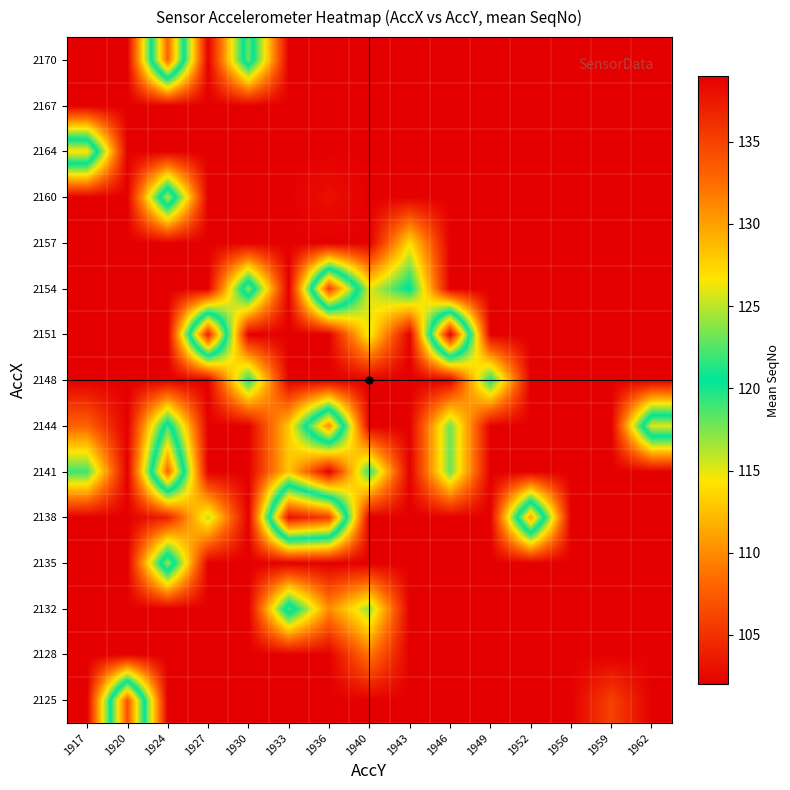

Reading left to right, extract all data points from this chart.

2125: 1917=102.0	1920=134.0	1924=102.0	1927=102.0	1930=102.0	1933=102.0	1936=102.0	1940=102.0	1943=102.0	1946=102.0	1949=102.0	1952=102.0	1956=102.0	1959=106.0	1962=102.0
2128: 1917=102.0	1920=102.0	1924=102.0	1927=102.0	1930=102.0	1933=102.0	1936=102.0	1940=109.0	1943=102.0	1946=102.0	1949=102.0	1952=102.0	1956=102.0	1959=102.0	1962=102.0
2132: 1917=102.0	1920=102.0	1924=102.0	1927=102.0	1930=102.0	1933=122.5	1936=110.0	1940=117.0	1943=102.0	1946=102.0	1949=102.0	1952=102.0	1956=102.0	1959=102.0	1962=102.0
2135: 1917=102.0	1920=102.0	1924=124.3	1927=102.0	1930=102.0	1933=102.0	1936=102.0	1940=102.0	1943=102.0	1946=102.0	1949=102.0	1952=102.0	1956=102.0	1959=102.0	1962=102.0
2138: 1917=102.0	1920=102.0	1924=104.0	1927=116.0	1930=102.0	1933=138.0	1936=135.0	1940=102.0	1943=102.0	1946=102.0	1949=102.0	1952=130.0	1956=102.0	1959=102.0	1962=102.0
2141: 1917=119.0	1920=102.0	1924=133.0	1927=102.0	1930=102.0	1933=113.0	1936=102.0	1940=119.5	1943=102.0	1946=118.0	1949=102.0	1952=102.0	1956=102.0	1959=102.0	1962=102.0
2144: 1917=108.0	1920=102.0	1924=122.0	1927=102.0	1930=102.0	1933=113.0	1936=131.0	1940=102.0	1943=102.0	1946=118.0	1949=102.0	1952=102.0	1956=102.0	1959=102.0	1962=126.0
2148: 1917=102.0	1920=102.0	1924=102.0	1927=102.0	1930=120.0	1933=102.0	1936=102.0	1940=102.0	1943=102.0	1946=102.0	1949=120.0	1952=102.0	1956=102.0	1959=102.0	1962=102.0
2151: 1917=102.0	1920=102.0	1924=102.0	1927=137.0	1930=102.0	1933=102.0	1936=102.0	1940=115.0	1943=102.0	1946=139.0	1949=102.0	1952=102.0	1956=102.0	1959=102.0	1962=102.0
2154: 1917=102.0	1920=102.0	1924=102.0	1927=102.0	1930=124.0	1933=102.0	1936=135.0	1940=115.0	1943=121.0	1946=102.0	1949=102.0	1952=102.0	1956=102.0	1959=102.0	1962=102.0
2157: 1917=102.0	1920=102.0	1924=102.0	1927=102.0	1930=102.0	1933=102.0	1936=102.0	1940=102.0	1943=114.0	1946=102.0	1949=102.0	1952=102.0	1956=102.0	1959=102.0	1962=102.0
2160: 1917=102.0	1920=102.0	1924=125.0	1927=102.0	1930=102.0	1933=102.0	1936=103.0	1940=102.0	1943=102.0	1946=102.0	1949=102.0	1952=102.0	1956=102.0	1959=102.0	1962=102.0
2164: 1917=127.0	1920=102.0	1924=102.0	1927=102.0	1930=102.0	1933=102.0	1936=102.0	1940=102.0	1943=102.0	1946=102.0	1949=102.0	1952=102.0	1956=102.0	1959=102.0	1962=102.0
2167: 1917=102.0	1920=102.0	1924=102.0	1927=102.0	1930=102.0	1933=102.0	1936=102.0	1940=102.0	1943=102.0	1946=102.0	1949=102.0	1952=102.0	1956=102.0	1959=102.0	1962=102.0
2170: 1917=102.0	1920=102.0	1924=133.0	1927=102.0	1930=123.0	1933=102.0	1936=102.0	1940=102.0	1943=102.0	1946=102.0	1949=102.0	1952=102.0	1956=102.0	1959=102.0	1962=102.0